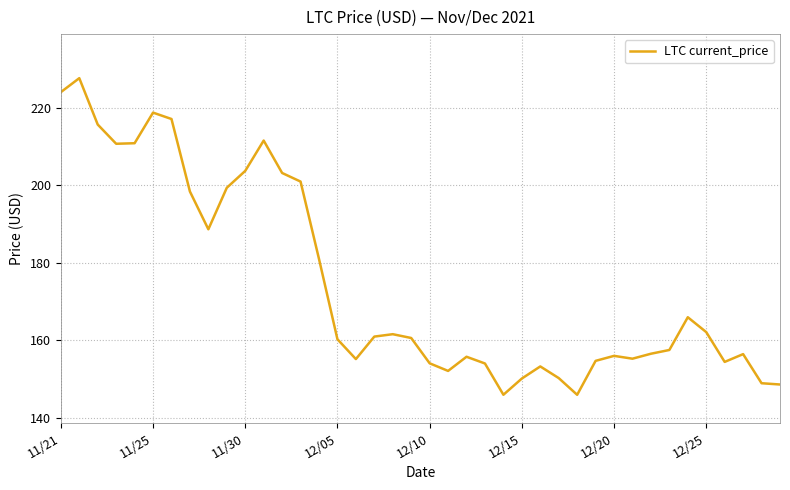

What is the minimum value shown in the chart?

145.9